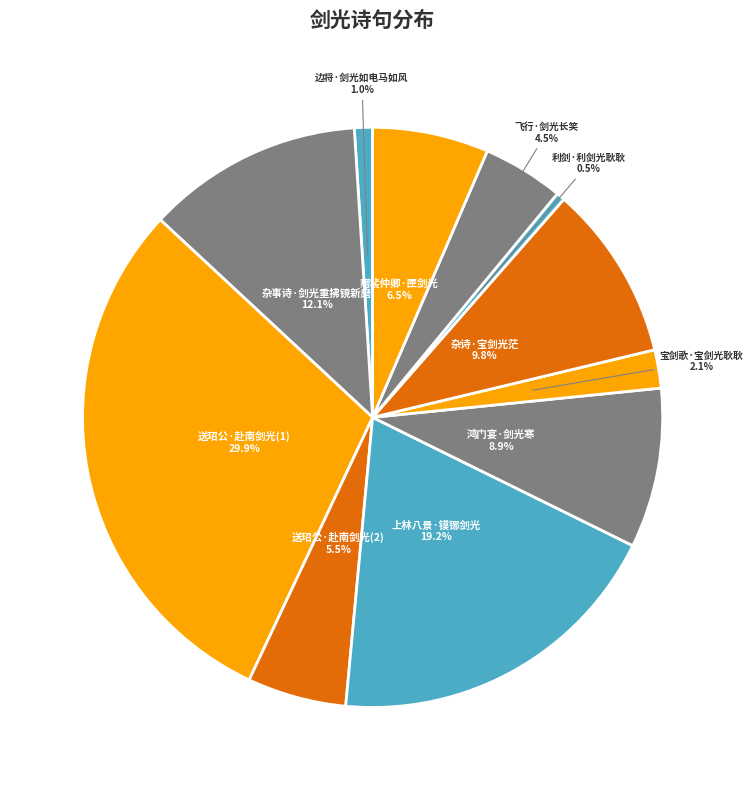

Count the number of slices in the pie.

11